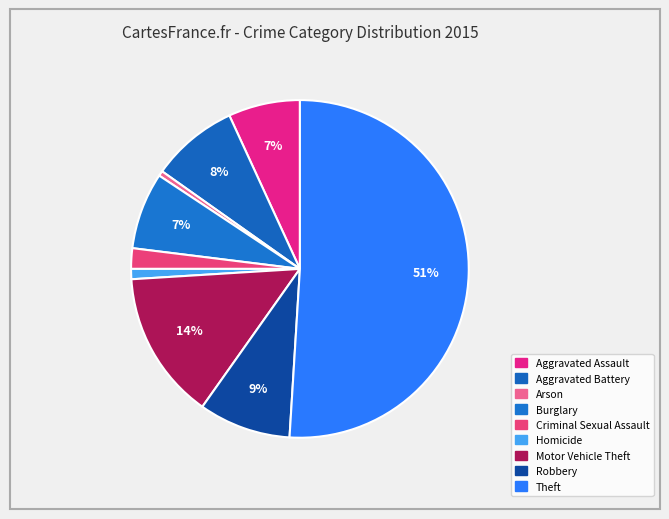

To the nearest percent, what percentage of the pie is Aggravated Assault?

7%